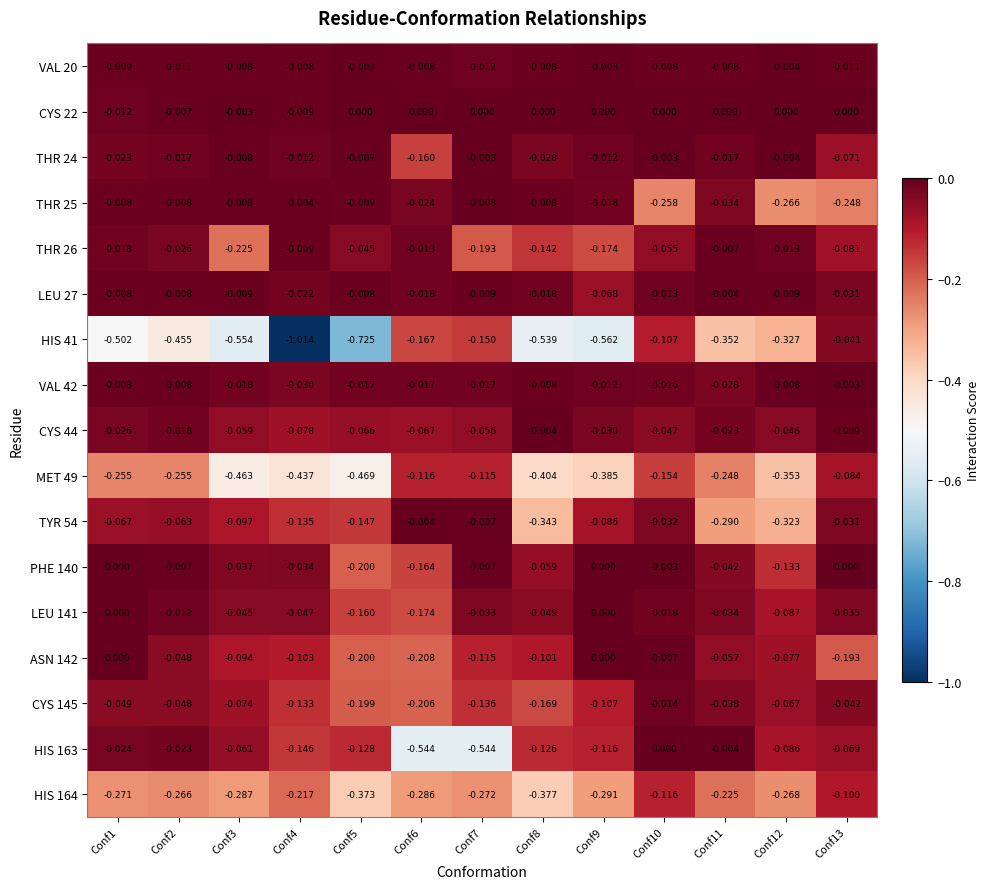

Reading right to left, list all the values displayed in this chart.

VAL 20: Conf13=-0.0	Conf12=-0.0	Conf11=-0.0	Conf10=-0.0	Conf9=-0.0	Conf8=-0.0	Conf7=-0.0	Conf6=-0.0	Conf5=-0.0	Conf4=-0.0	Conf3=-0.0	Conf2=-0.0	Conf1=-0.0
CYS 22: Conf13=0.0	Conf12=0.0	Conf11=0.0	Conf10=0.0	Conf9=0.0	Conf8=0.0	Conf7=0.0	Conf6=0.0	Conf5=0.0	Conf4=-0.0	Conf3=-0.0	Conf2=-0.0	Conf1=-0.0
THR 24: Conf13=-0.1	Conf12=-0.0	Conf11=-0.0	Conf10=-0.0	Conf9=-0.0	Conf8=-0.0	Conf7=-0.0	Conf6=-0.2	Conf5=-0.0	Conf4=-0.0	Conf3=-0.0	Conf2=-0.0	Conf1=-0.0
THR 25: Conf13=-0.2	Conf12=-0.3	Conf11=-0.0	Conf10=-0.3	Conf9=-0.0	Conf8=-0.0	Conf7=-0.0	Conf6=-0.0	Conf5=-0.0	Conf4=-0.0	Conf3=-0.0	Conf2=-0.0	Conf1=-0.0
THR 26: Conf13=-0.1	Conf12=-0.0	Conf11=-0.0	Conf10=-0.1	Conf9=-0.2	Conf8=-0.1	Conf7=-0.2	Conf6=-0.0	Conf5=-0.0	Conf4=-0.0	Conf3=-0.2	Conf2=-0.0	Conf1=-0.0
LEU 27: Conf13=-0.0	Conf12=-0.0	Conf11=-0.0	Conf10=-0.0	Conf9=-0.1	Conf8=-0.0	Conf7=-0.0	Conf6=-0.0	Conf5=-0.0	Conf4=-0.0	Conf3=-0.0	Conf2=-0.0	Conf1=-0.0
HIS 41: Conf13=-0.0	Conf12=-0.3	Conf11=-0.4	Conf10=-0.1	Conf9=-0.6	Conf8=-0.5	Conf7=-0.1	Conf6=-0.2	Conf5=-0.7	Conf4=-1.0	Conf3=-0.6	Conf2=-0.5	Conf1=-0.5
VAL 42: Conf13=-0.0	Conf12=-0.0	Conf11=-0.0	Conf10=-0.0	Conf9=-0.0	Conf8=-0.0	Conf7=-0.0	Conf6=-0.0	Conf5=-0.0	Conf4=-0.0	Conf3=-0.0	Conf2=-0.0	Conf1=-0.0
CYS 44: Conf13=-0.0	Conf12=-0.0	Conf11=-0.0	Conf10=-0.0	Conf9=-0.0	Conf8=-0.0	Conf7=-0.1	Conf6=-0.1	Conf5=-0.1	Conf4=-0.1	Conf3=-0.1	Conf2=-0.0	Conf1=-0.0
MET 49: Conf13=-0.1	Conf12=-0.4	Conf11=-0.2	Conf10=-0.2	Conf9=-0.4	Conf8=-0.4	Conf7=-0.1	Conf6=-0.1	Conf5=-0.5	Conf4=-0.4	Conf3=-0.5	Conf2=-0.3	Conf1=-0.3
TYR 54: Conf13=-0.0	Conf12=-0.3	Conf11=-0.3	Conf10=-0.0	Conf9=-0.1	Conf8=-0.3	Conf7=-0.0	Conf6=-0.0	Conf5=-0.1	Conf4=-0.1	Conf3=-0.1	Conf2=-0.1	Conf1=-0.1
PHE 140: Conf13=0.0	Conf12=-0.1	Conf11=-0.0	Conf10=-0.0	Conf9=0.0	Conf8=-0.1	Conf7=-0.0	Conf6=-0.2	Conf5=-0.2	Conf4=-0.0	Conf3=-0.0	Conf2=-0.0	Conf1=0.0
LEU 141: Conf13=-0.0	Conf12=-0.1	Conf11=-0.0	Conf10=-0.0	Conf9=0.0	Conf8=-0.0	Conf7=-0.0	Conf6=-0.2	Conf5=-0.2	Conf4=-0.0	Conf3=-0.0	Conf2=-0.0	Conf1=0.0
ASN 142: Conf13=-0.2	Conf12=-0.1	Conf11=-0.1	Conf10=-0.0	Conf9=0.0	Conf8=-0.1	Conf7=-0.1	Conf6=-0.2	Conf5=-0.2	Conf4=-0.1	Conf3=-0.1	Conf2=-0.0	Conf1=0.0
CYS 145: Conf13=-0.0	Conf12=-0.1	Conf11=-0.0	Conf10=-0.0	Conf9=-0.1	Conf8=-0.2	Conf7=-0.1	Conf6=-0.2	Conf5=-0.2	Conf4=-0.1	Conf3=-0.1	Conf2=-0.0	Conf1=-0.0
HIS 163: Conf13=-0.1	Conf12=-0.1	Conf11=-0.0	Conf10=0.0	Conf9=-0.1	Conf8=-0.1	Conf7=-0.5	Conf6=-0.5	Conf5=-0.1	Conf4=-0.1	Conf3=-0.1	Conf2=-0.0	Conf1=-0.0
HIS 164: Conf13=-0.1	Conf12=-0.3	Conf11=-0.2	Conf10=-0.1	Conf9=-0.3	Conf8=-0.4	Conf7=-0.3	Conf6=-0.3	Conf5=-0.4	Conf4=-0.2	Conf3=-0.3	Conf2=-0.3	Conf1=-0.3